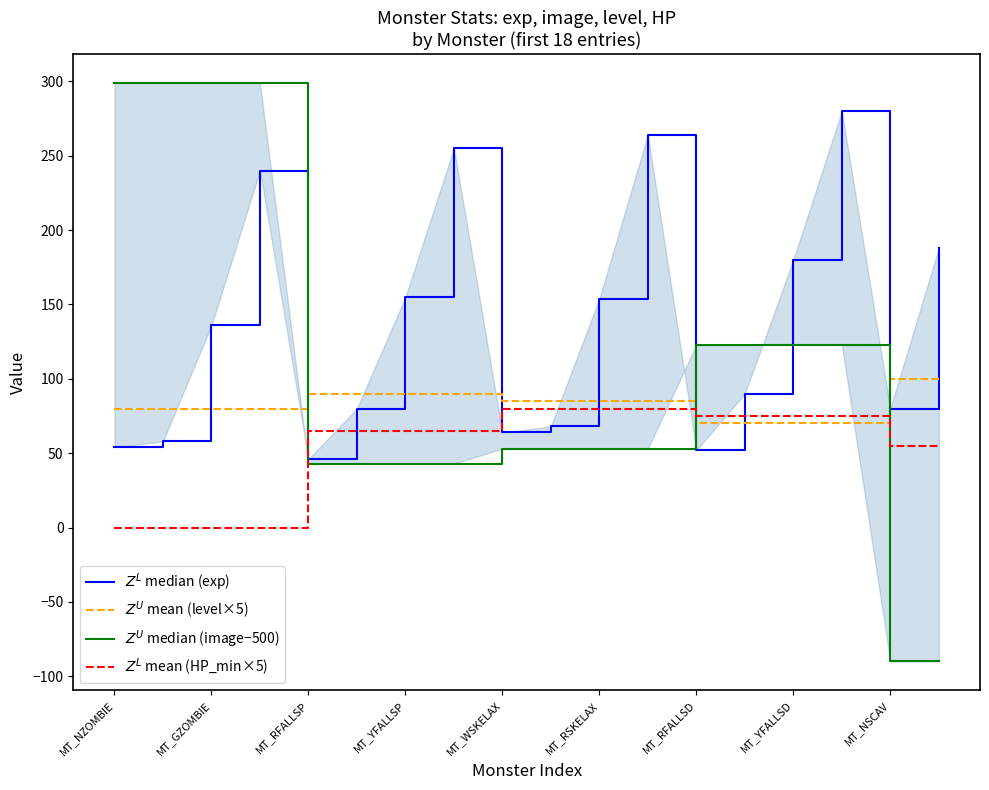

What are all the series names shown in the legend?

$Z^L$ median (exp), $Z^U$ mean (level×5), $Z^U$ median (image−500), $Z^L$ mean (HP_min×5)